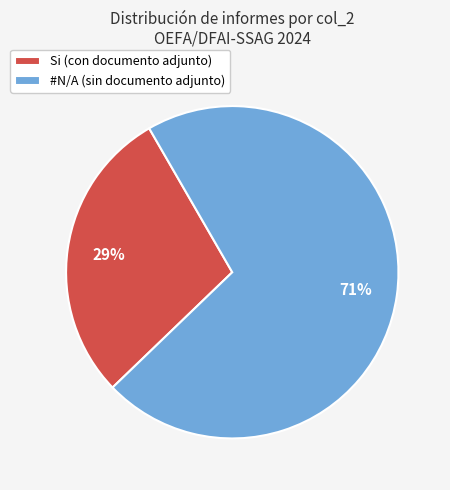

Rank the categories by value from lowest to highest.

Si, #N/A